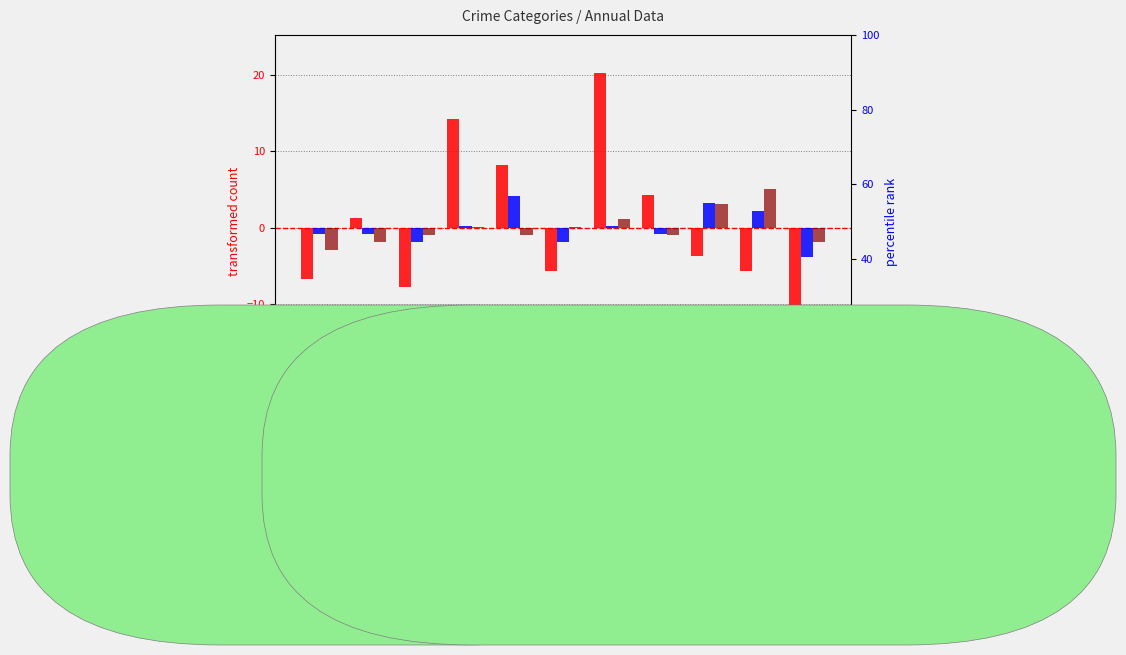

The percentile rank within the sample series shows 0.2 at 2021. True or false?

True